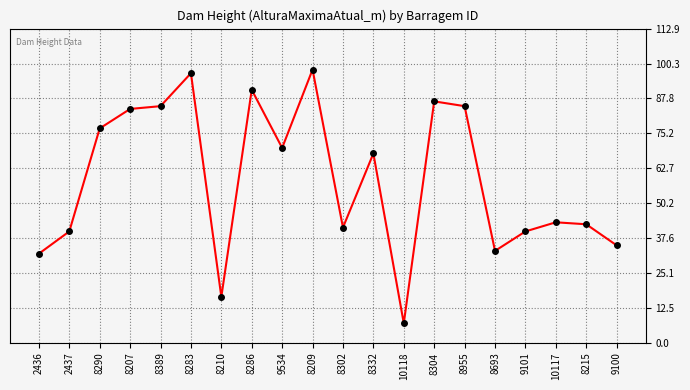

Where is the first local minimum?

8210